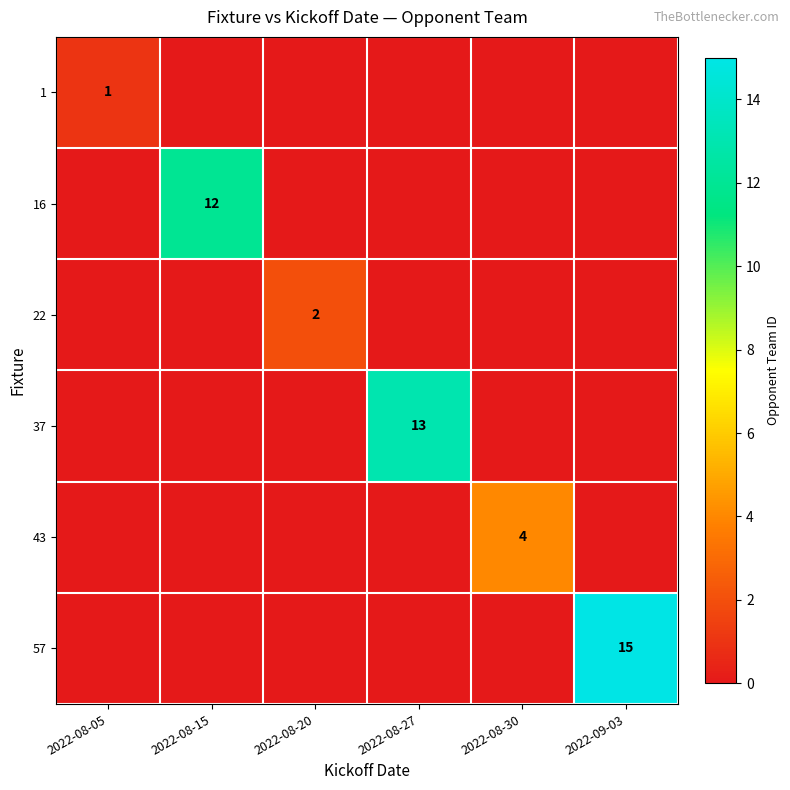

What is the sum of all 43 values?

4